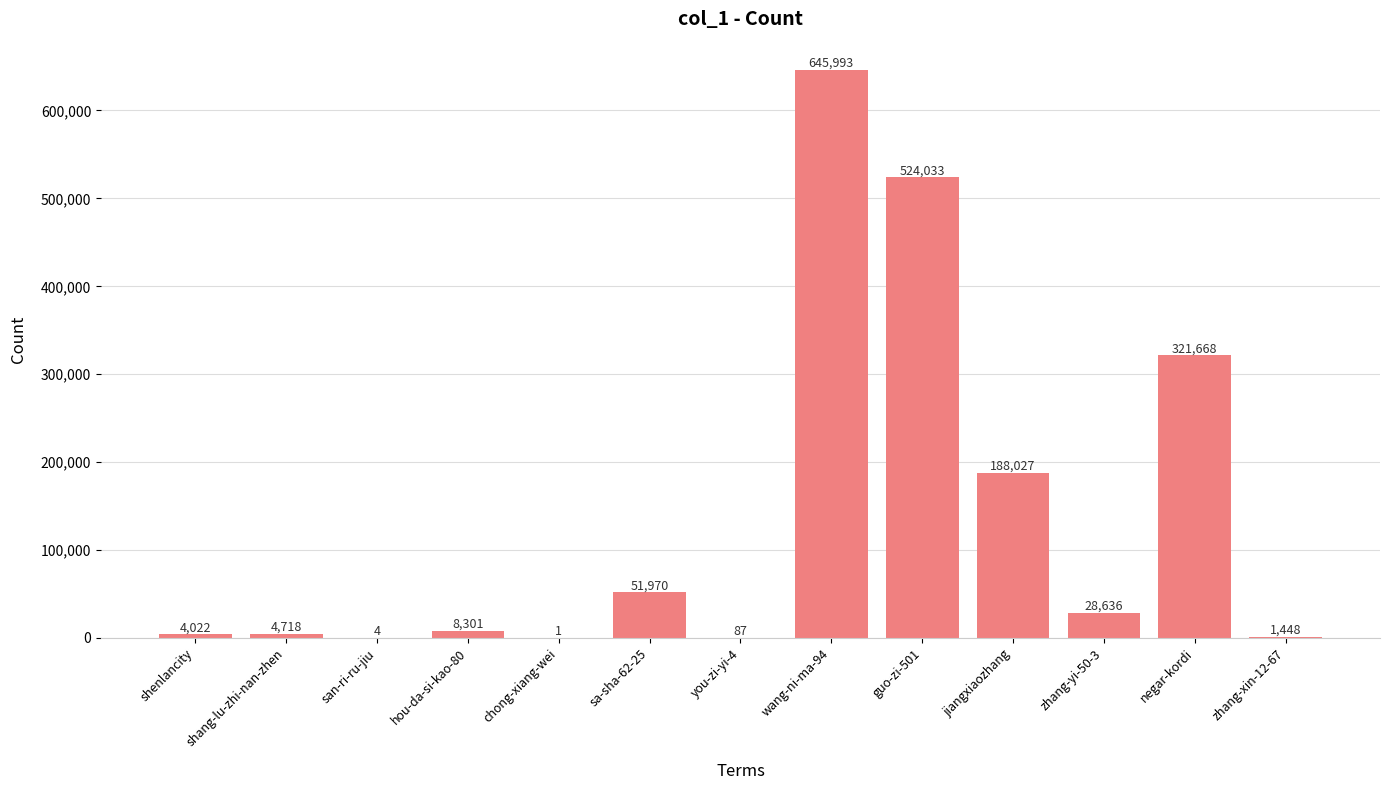

What is the greatest value displayed?

645993